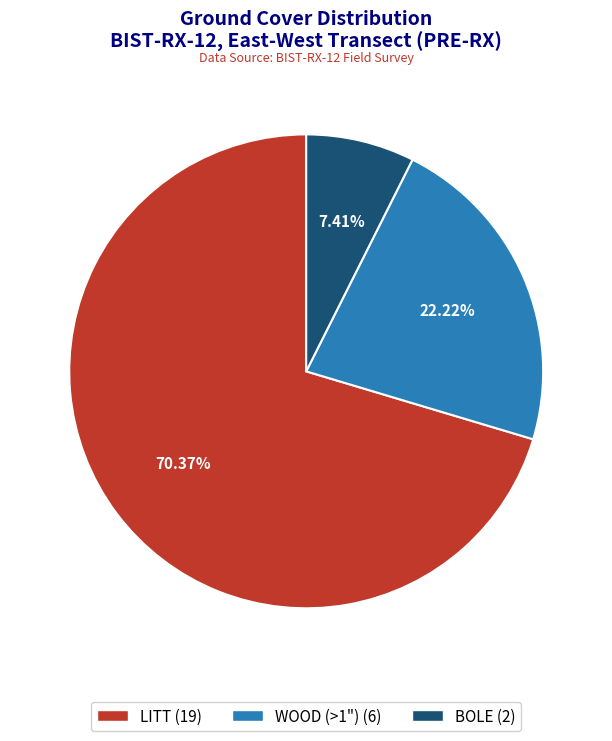

Which category has the biggest portion of the pie?

LITT